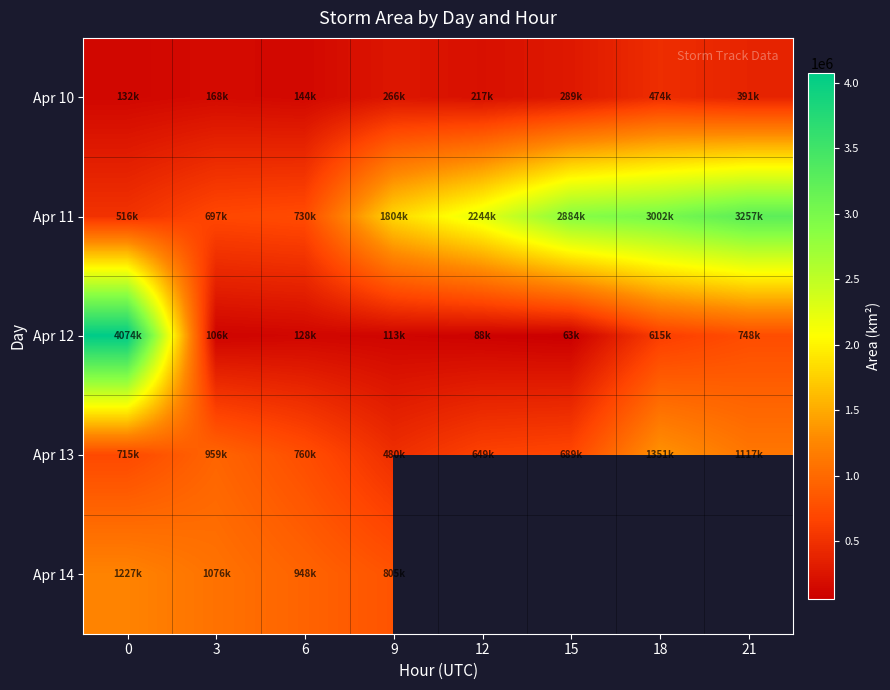

What is the spread (max minus min) of values at 9?

1691250.0